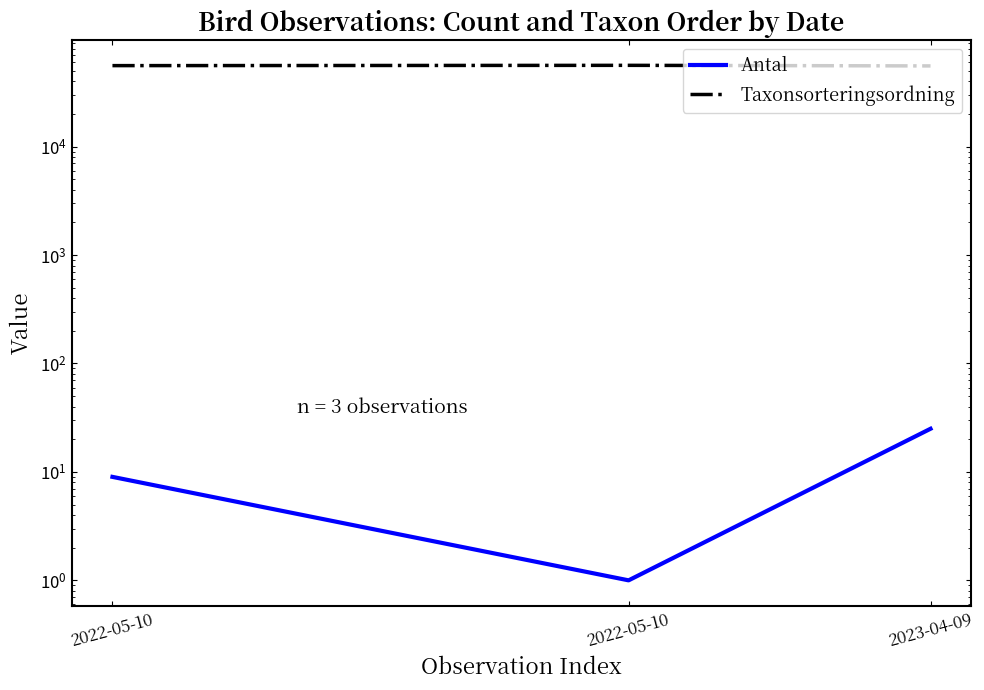

Rank the series by their maximum value, from highest to lowest.

Taxonsorteringsordning, Antal